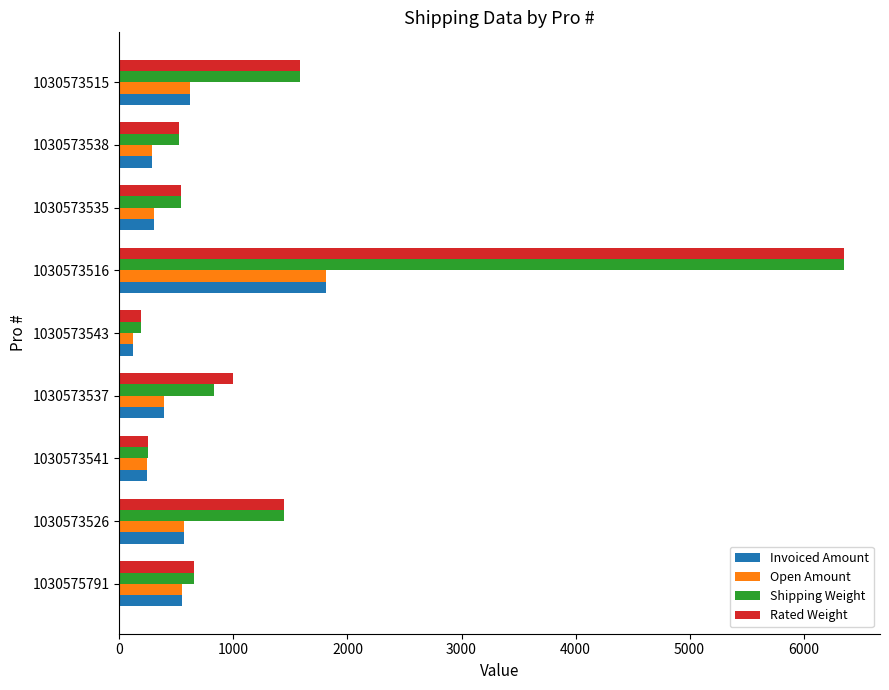

Between 1030573537 and 1030573538, which series saw the biggest shift?

Rated Weight